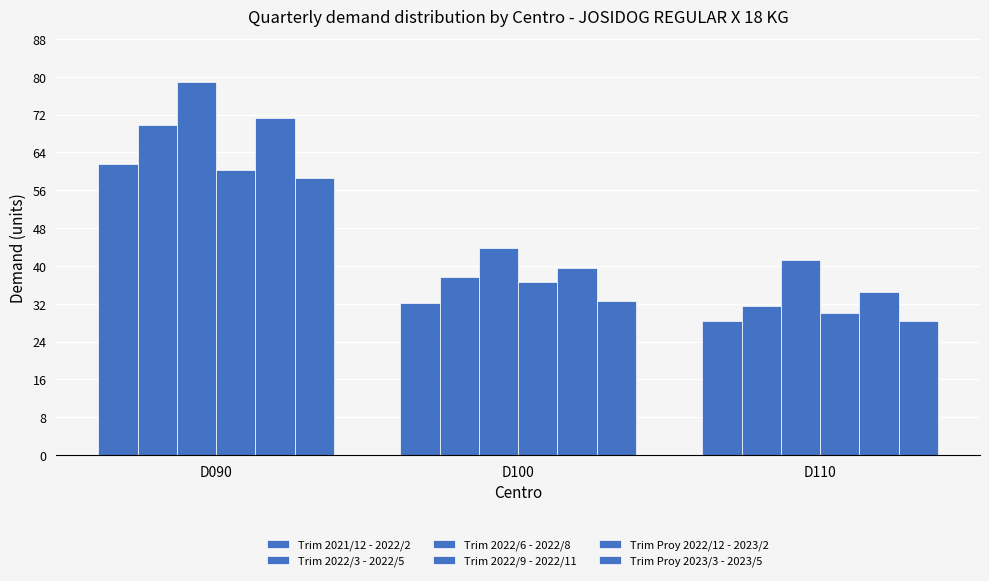

Reading left to right, list all the values displayed in this chart.

Trim 2021/12 - 2022/2: D090=61.6	D100=32.2	D110=28.3
Trim 2022/3 - 2022/5: D090=69.8	D100=37.6	D110=31.4
Trim 2022/6 - 2022/8: D090=78.9	D100=43.9	D110=41.3
Trim 2022/9 - 2022/11: D090=60.3	D100=36.6	D110=30.1
Trim Proy 2022/12 - 2023/2: D090=71.4	D100=39.6	D110=34.6
Trim Proy 2023/3 - 2023/5: D090=58.5	D100=32.5	D110=28.4